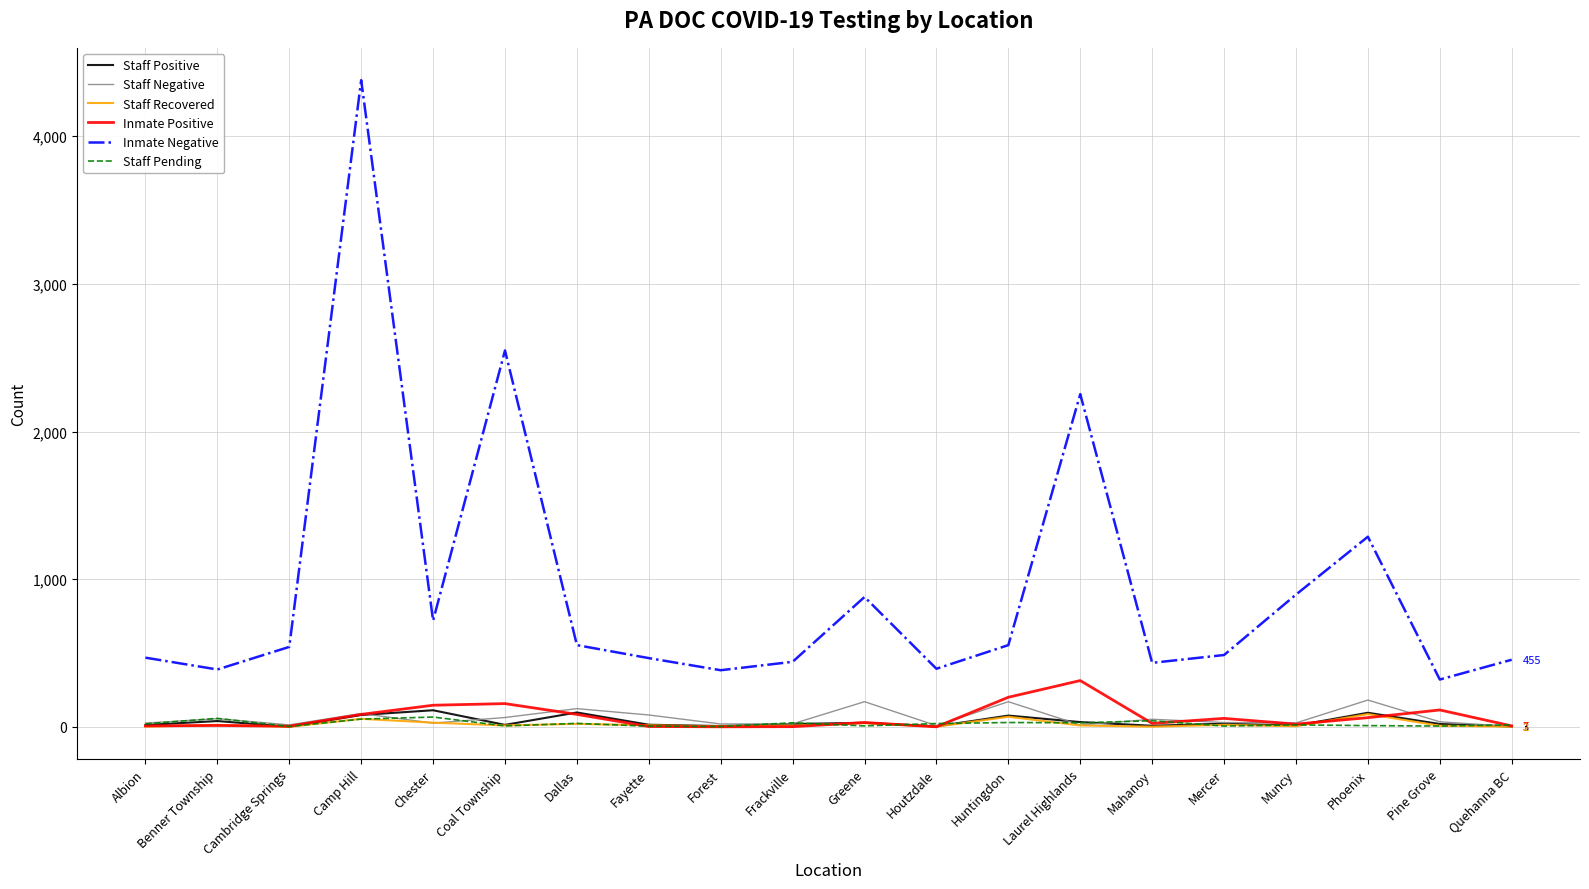

The value of Staff Pending at Mercer is 6. True or false?

True